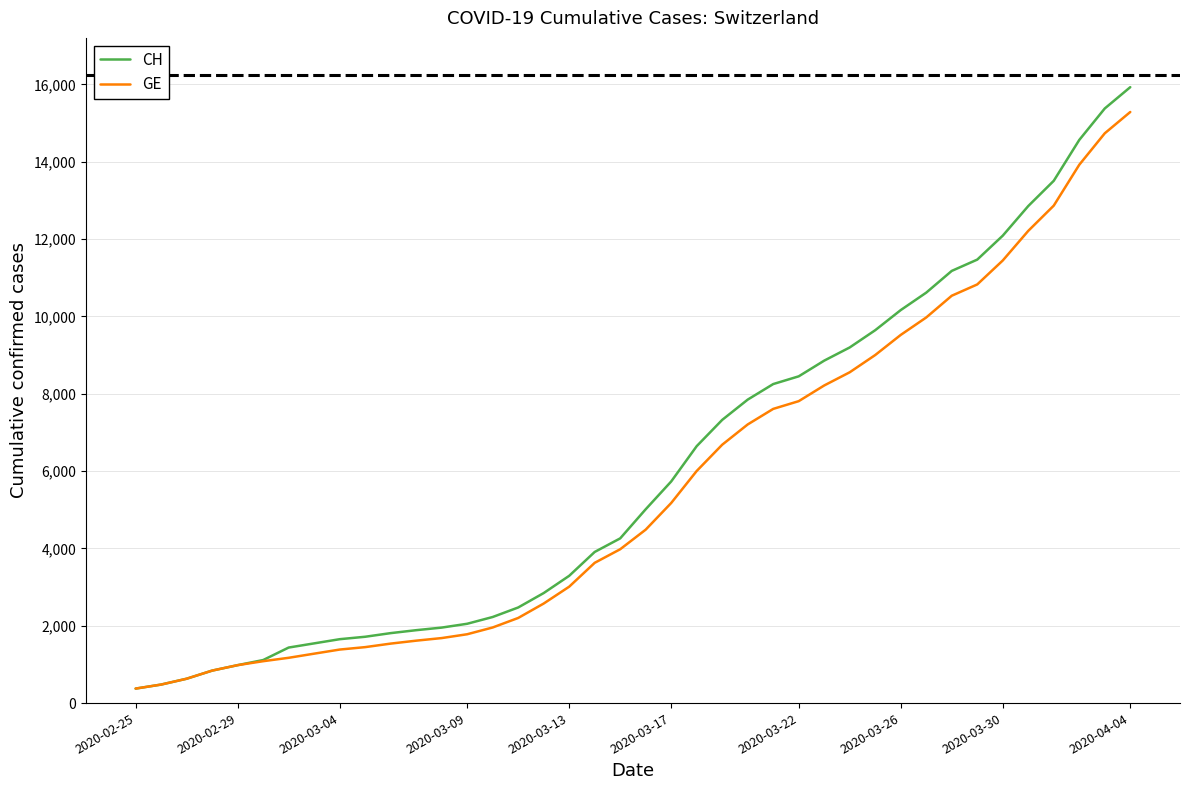

Which series has the largest range (max minus min)?

CH